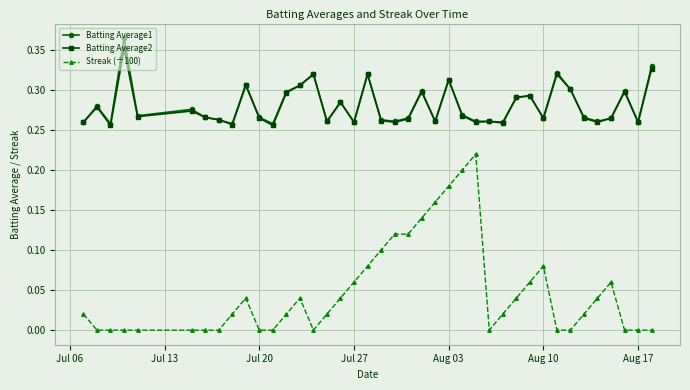

True or false: Streak (÷100) has more than 2 interior local peaks.

True